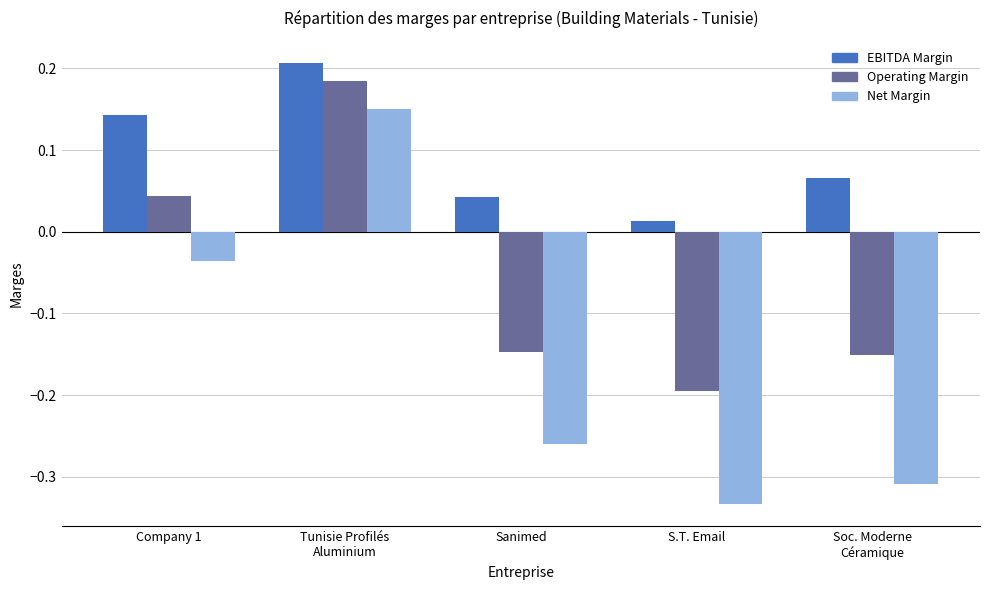

At which category is the sum across all series the highest?

Tunisie Profilés
Aluminium